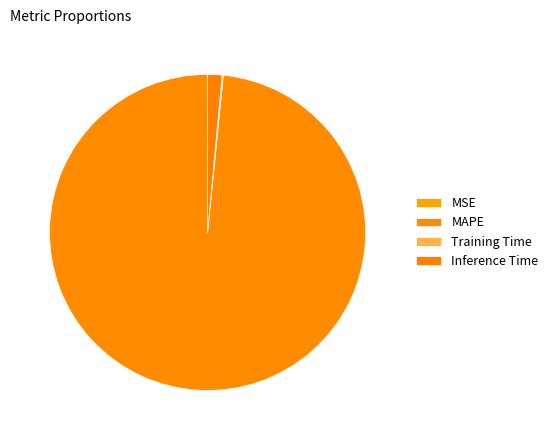

Does MAPE represent more than half of the total?

Yes